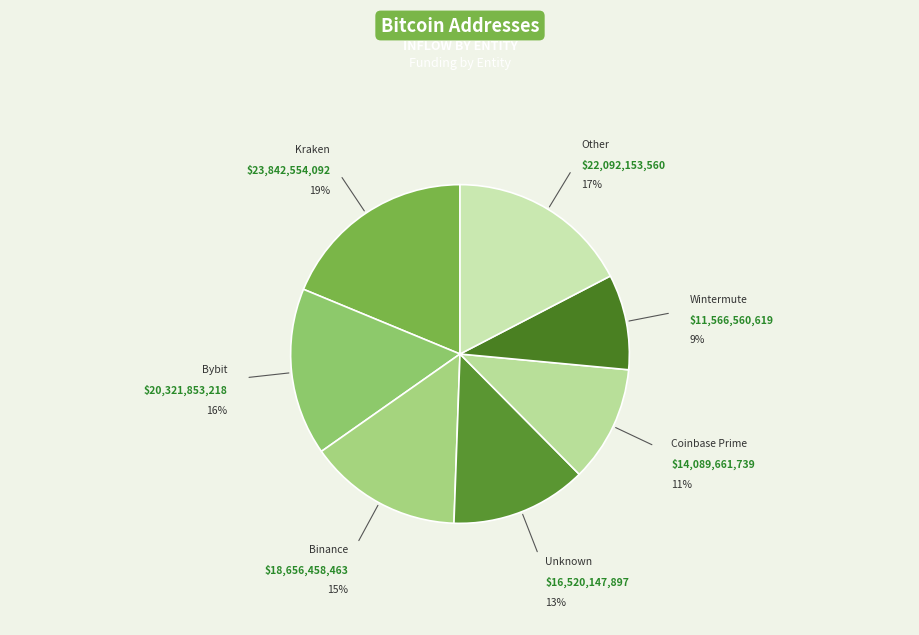

What is the largest slice in the pie chart?

Kraken